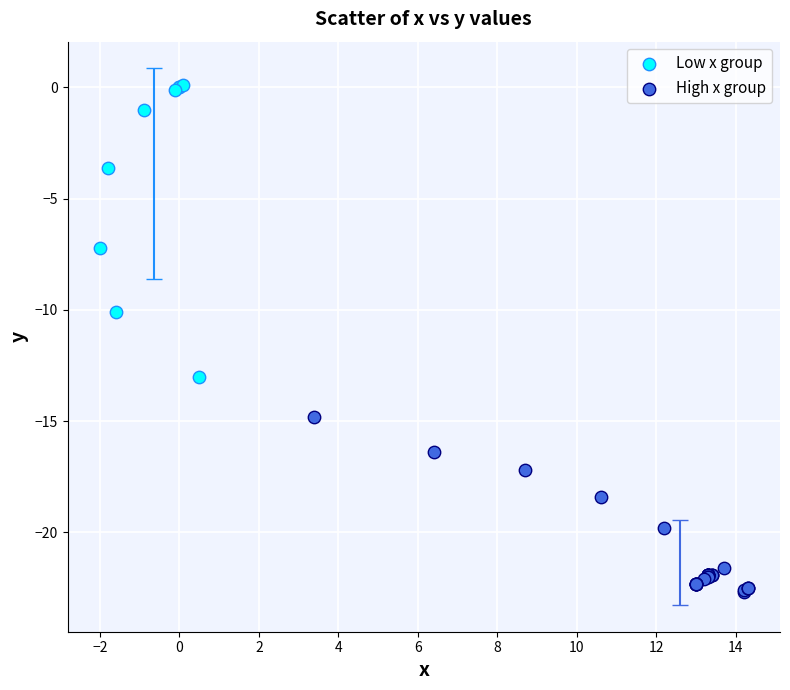

Which series reaches the maximum Y coordinate?

Low x group